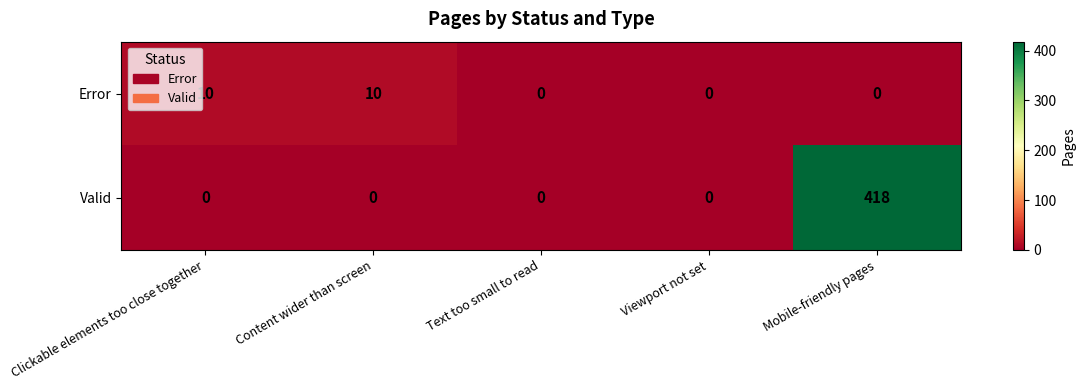

What is the average value of the Valid series?

84